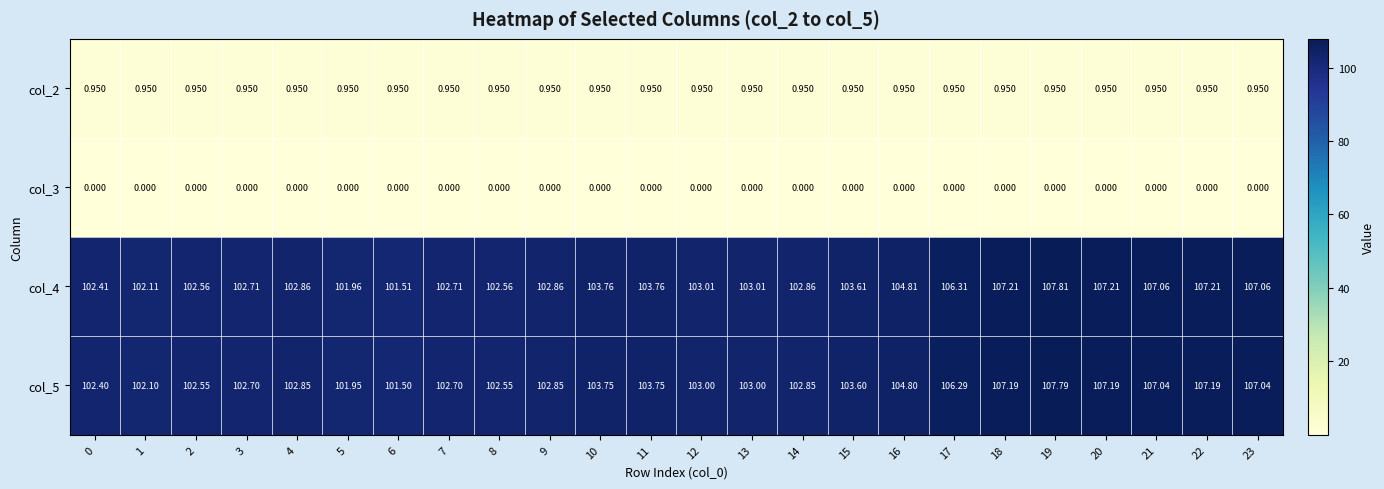

At how many categories does at least one series exceed 77?

24